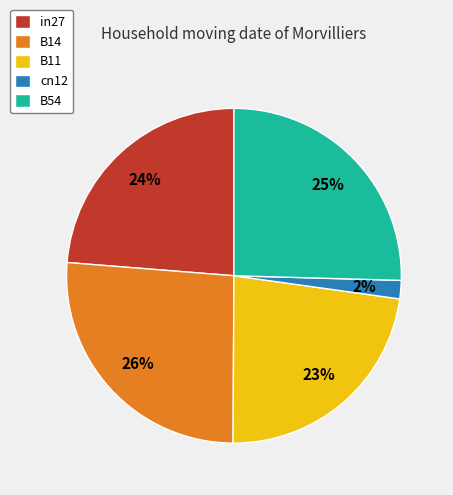

Do B11 and B14 together represent more than half of the pie?

No